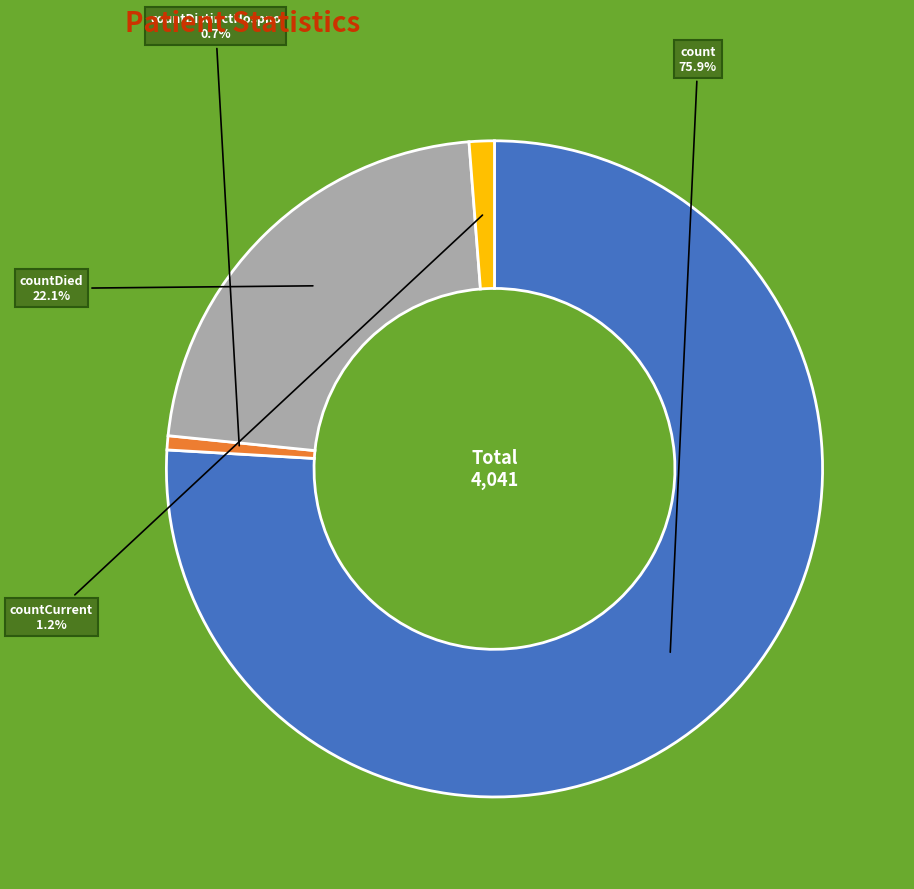

Rank the categories by value from highest to lowest.

count, countDied, countCurrent, countDistinctHospno